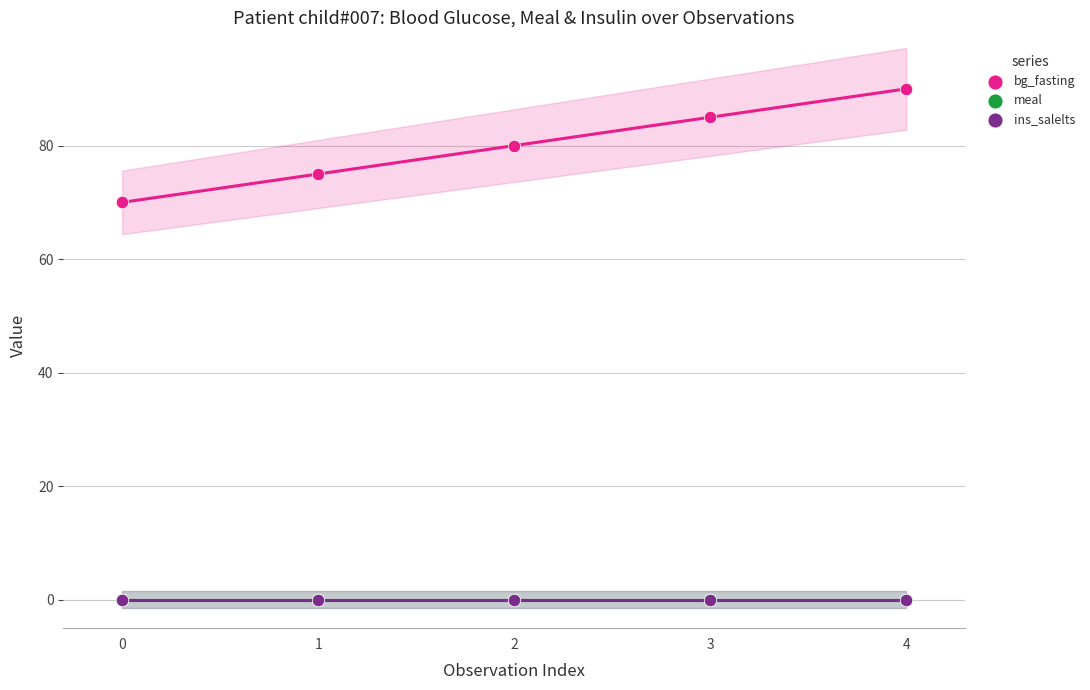

Which series reaches the maximum Y coordinate?

bg_fasting